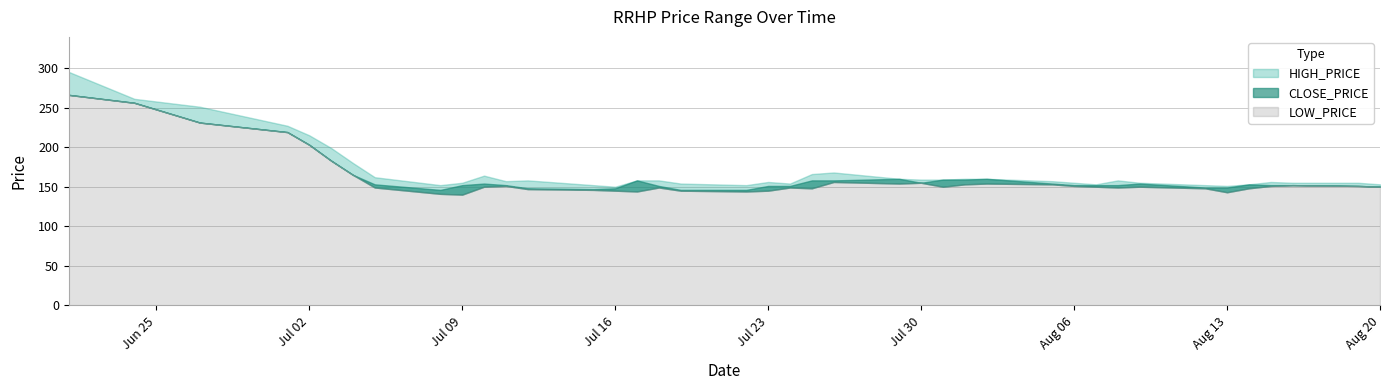

What is the maximum value shown in the chart?

295